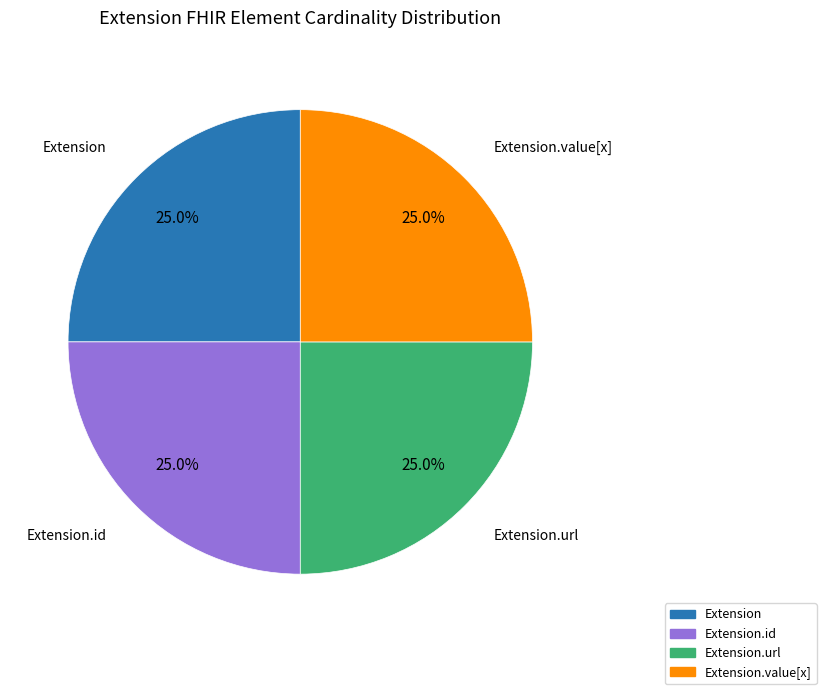

What percentage is NOT represented by Extension.id?

75.0%